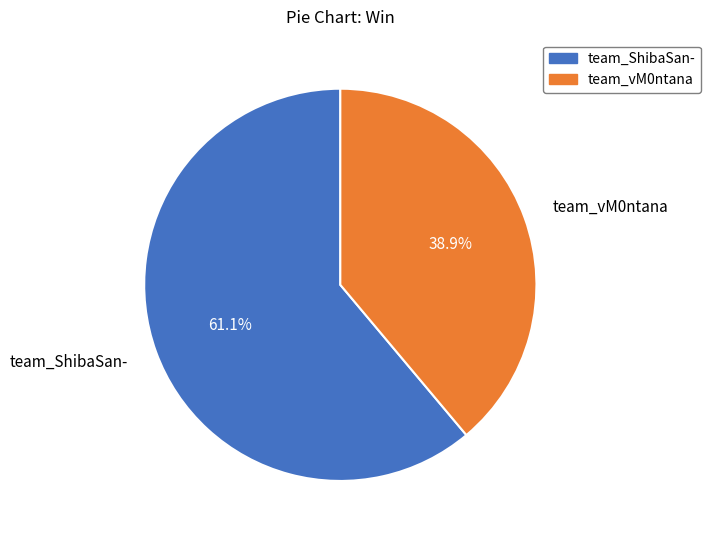

To the nearest percent, what is the average slice percentage?

50%